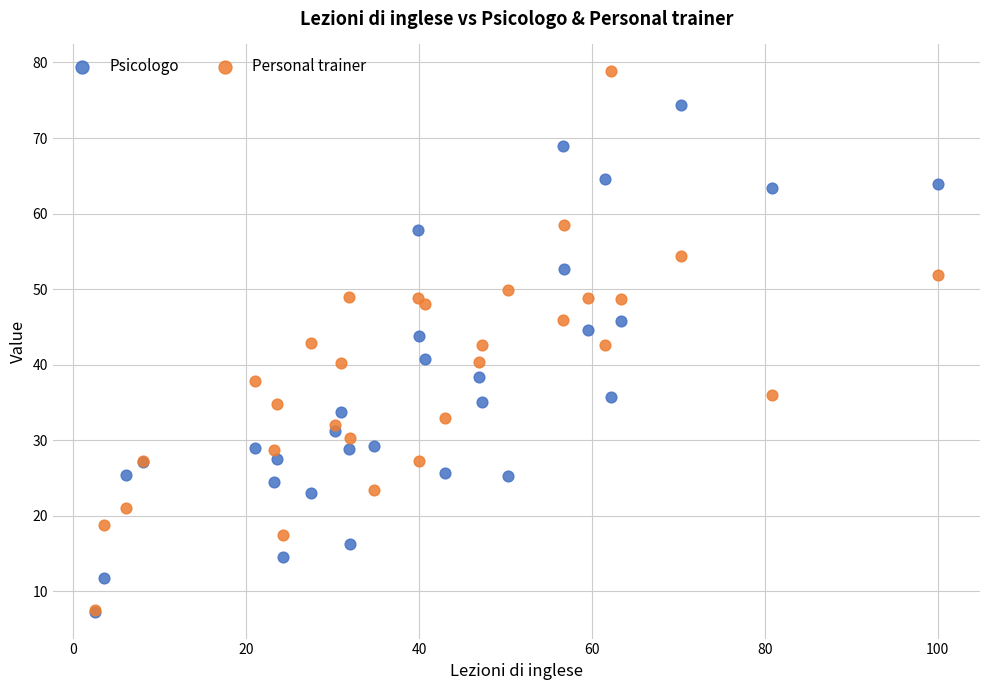

What are all the series names shown in the legend?

Psicologo, Personal trainer